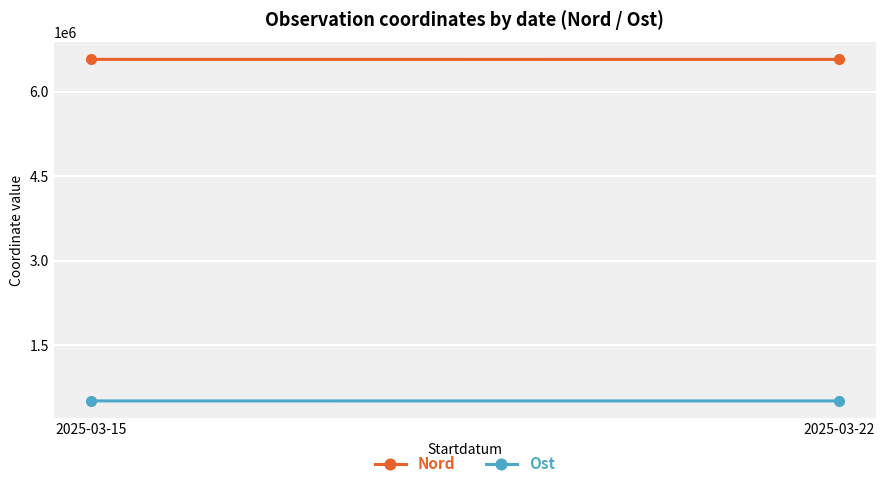

Is it true that Nord equals 10542764.8 at 2025-03-15?

False